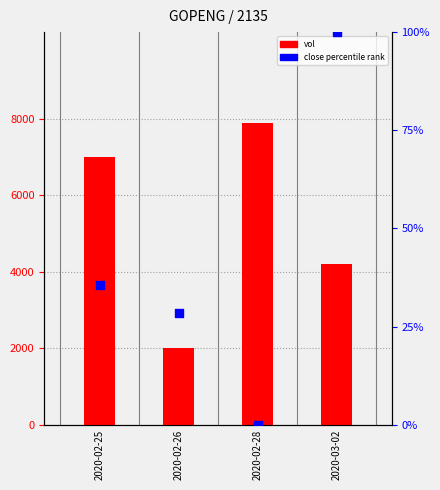

Which series reaches the minimum Y coordinate?

close (pct)